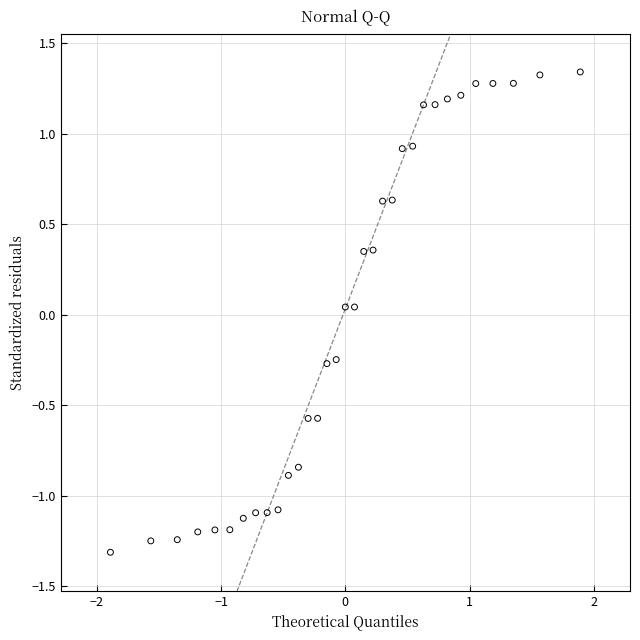

Count the number of points in this scatter plot.

33